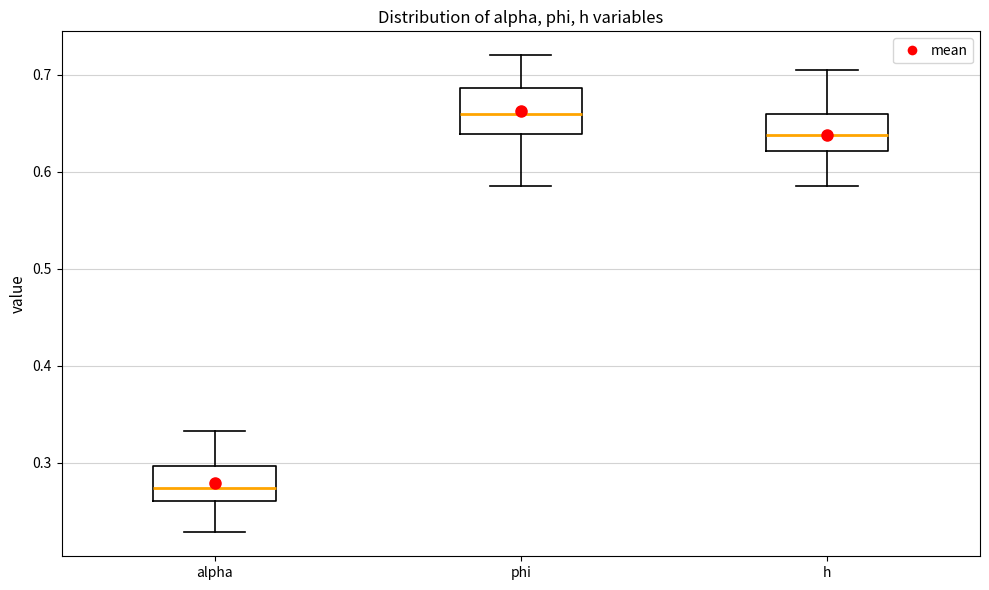

Where is the lower edge of the box for alpha on the y-axis? The values are not printed on the chart, so give them approximately, as read against the axis.

0.26